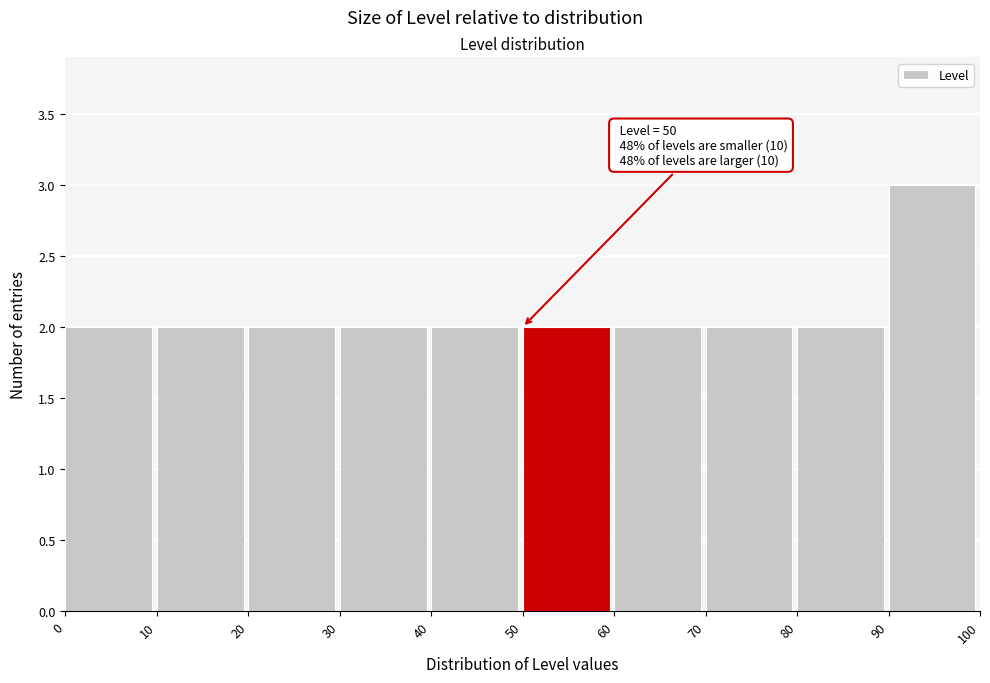

Which range on the x-axis has the tallest bar?

90 to 100